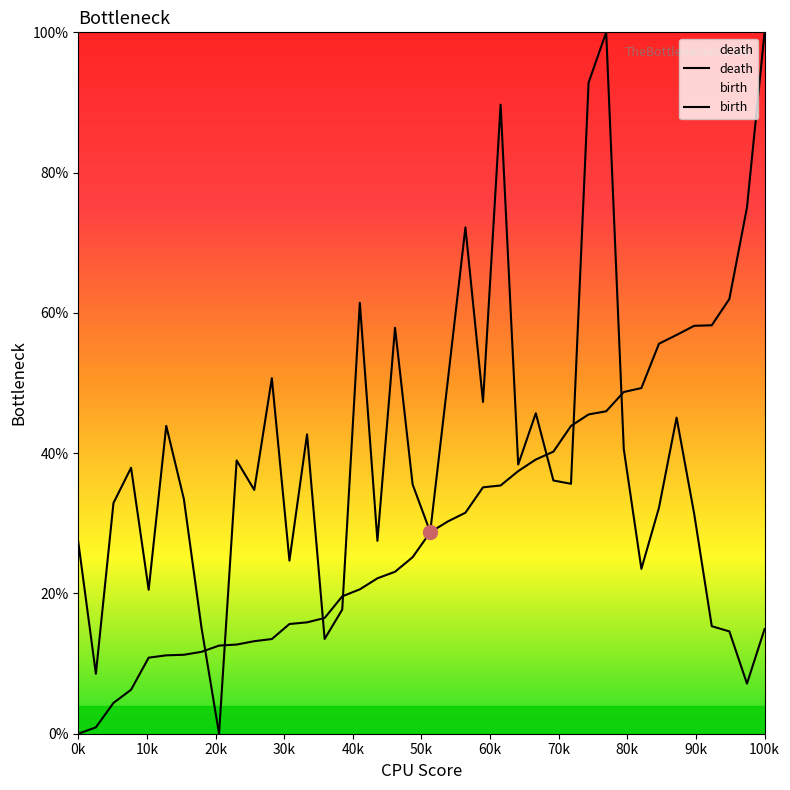

In birth, how many points are higher than both neighbors (excluding endpoints)?

12